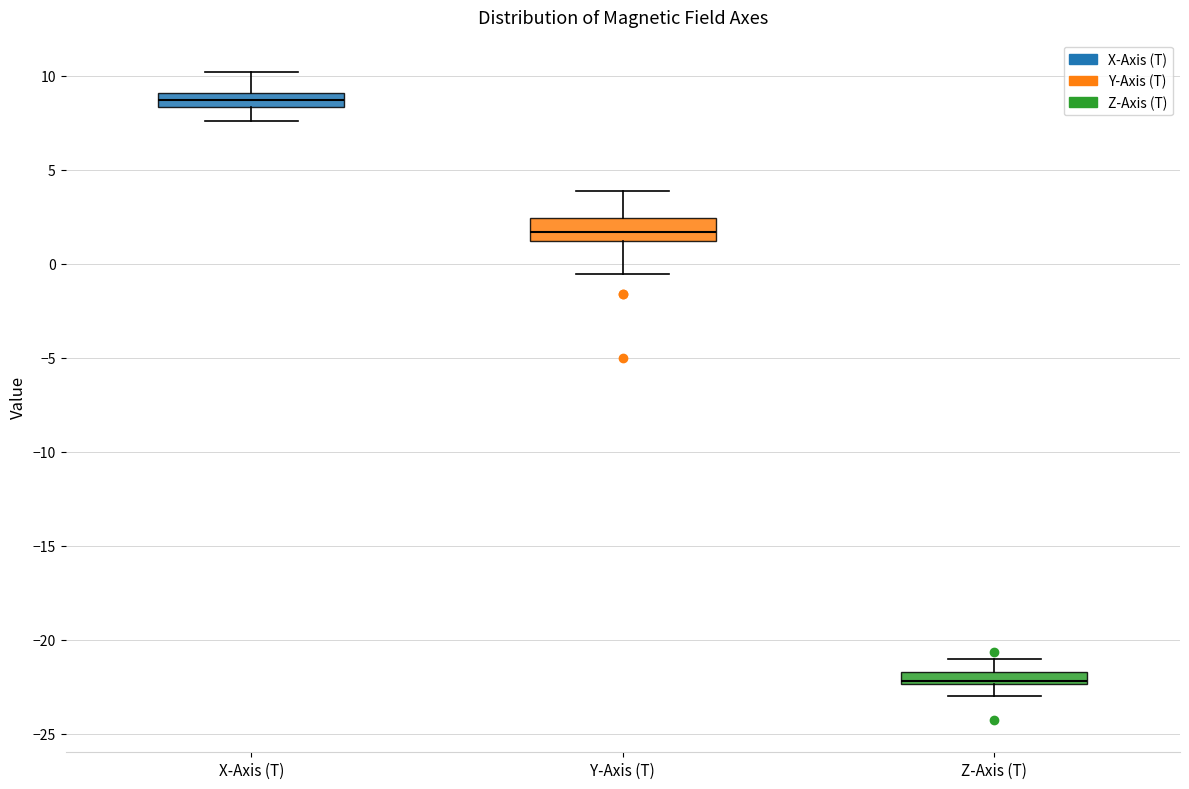

Where does the lower whisker of the box for X-Axis (T) end on the y-axis? The values are not printed on the chart, so give them approximately, as read against the axis.

7.5